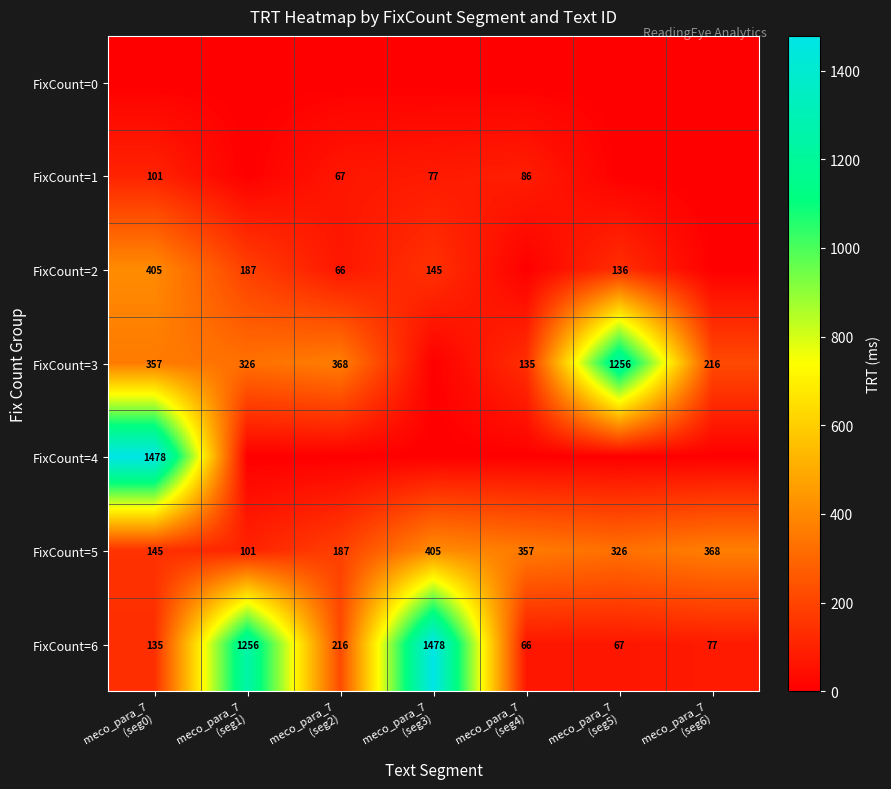

What is the lowest value of the FixCount=5 series?

101